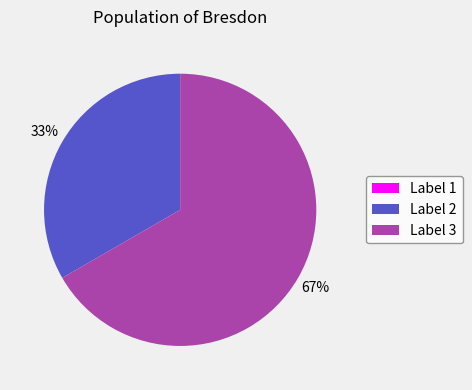

Which slice is the largest?

Label 3